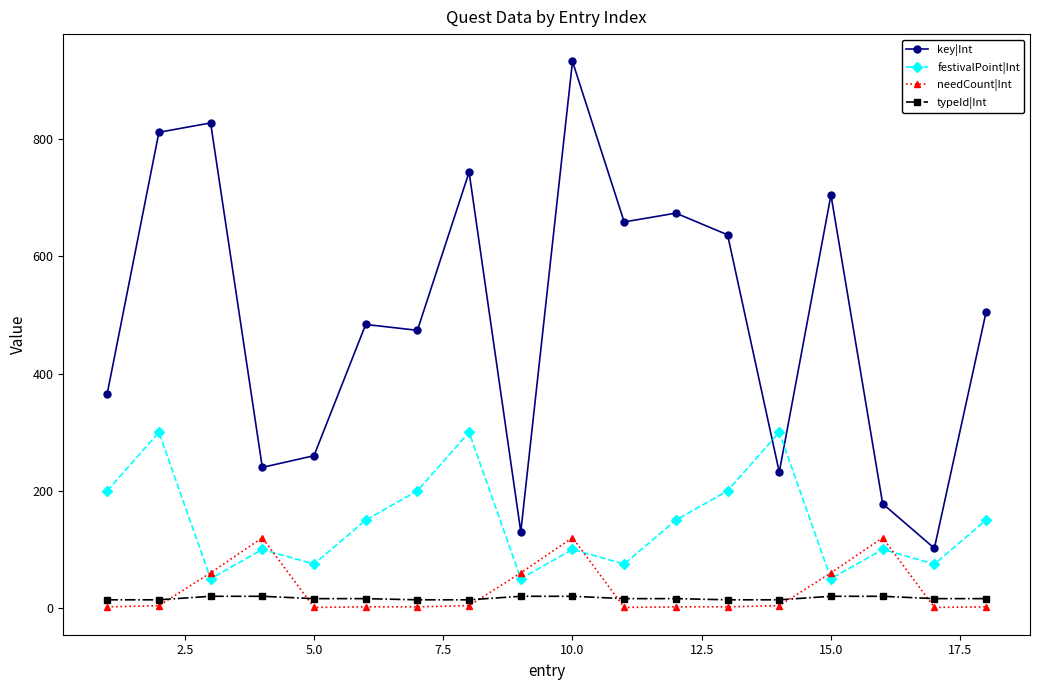

True or false: key|Int and needCount|Int cross at least once.

False